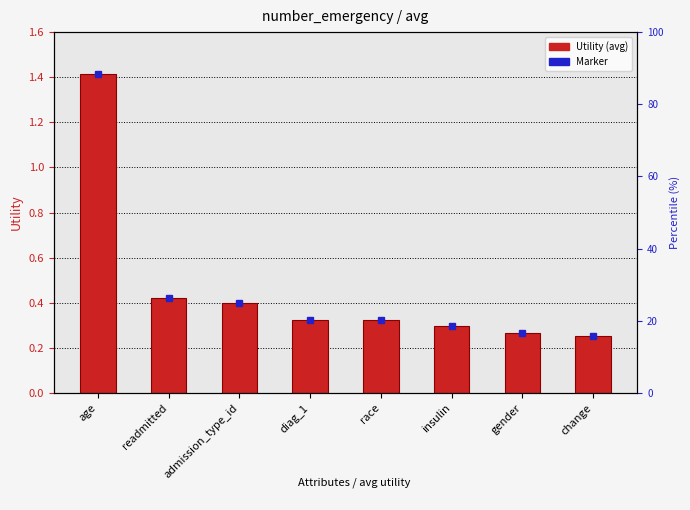

Reading right to left, transcribe all the data shown in this chart.

0.3	0.3	0.3	0.3	0.3	0.4	0.4	1.4